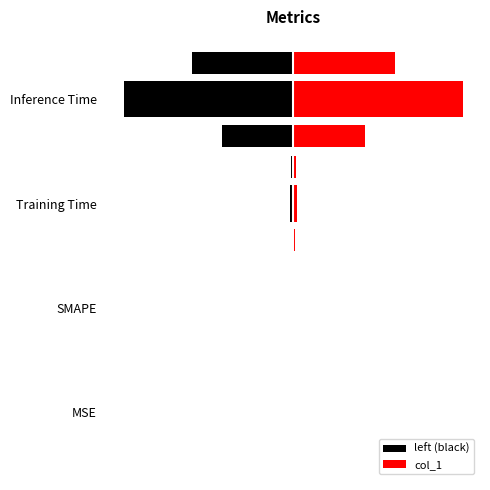

Between 0 and 1, which series saw the biggest shift?

left (black)